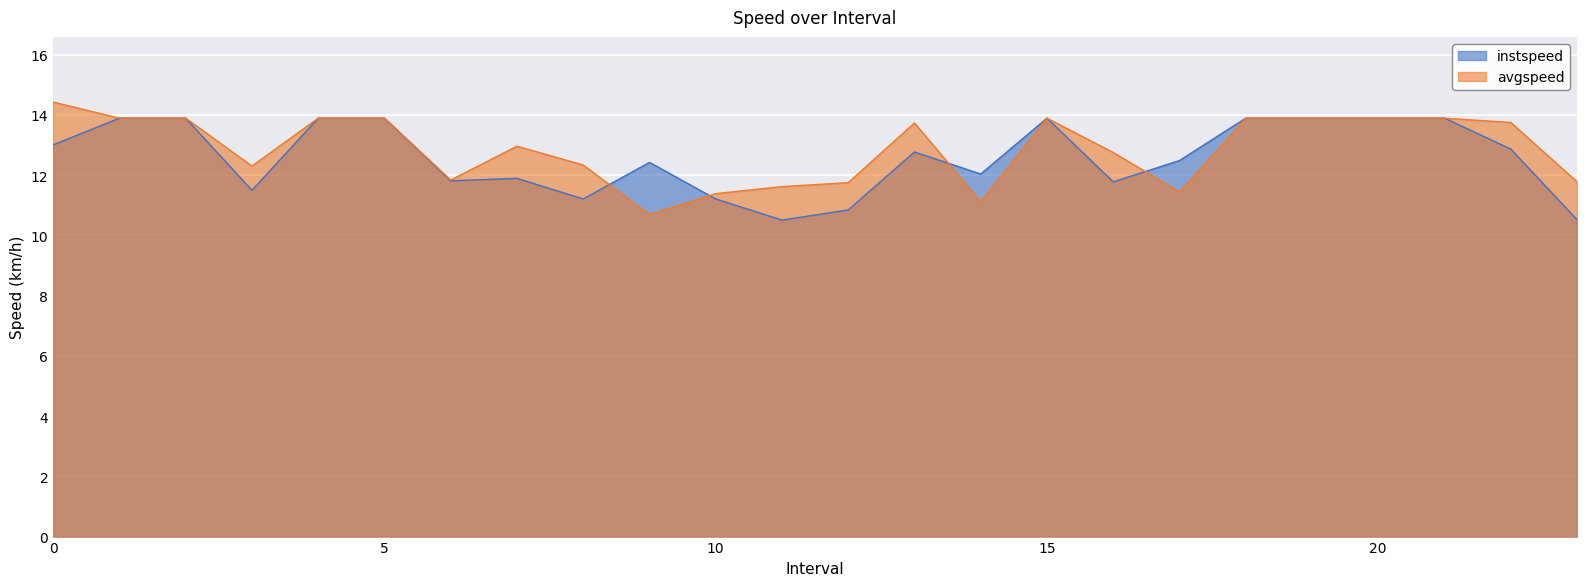

Is the value of avgspeed at 16.0 greater than the value of instspeed at 16.0?

Yes